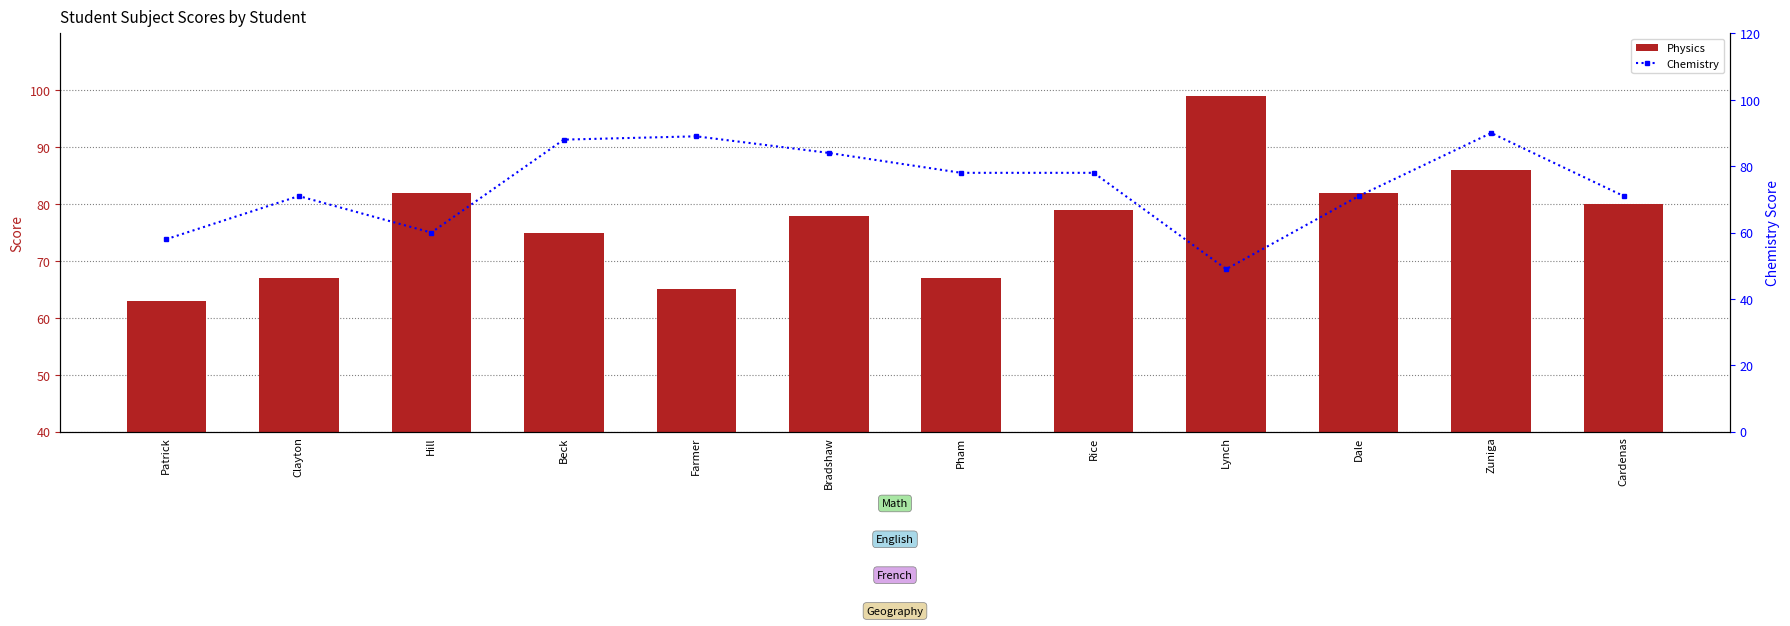

What position from the left is Farmer?

5